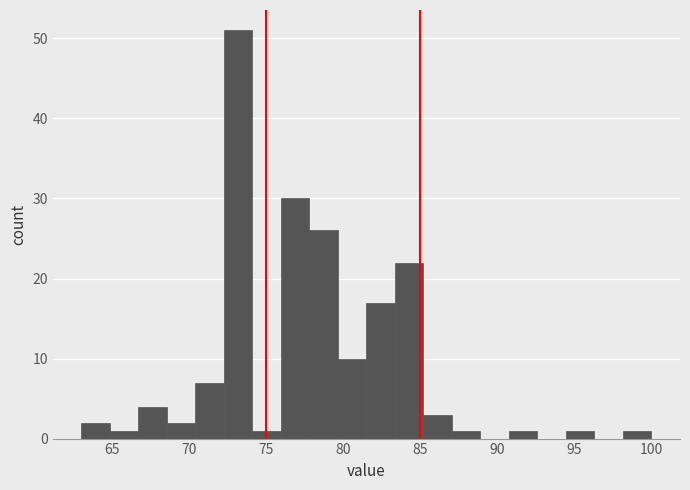

Around what value on the x-axis is the tallest bar? Give the approximate position of its centre, as read against the axis.

73.0